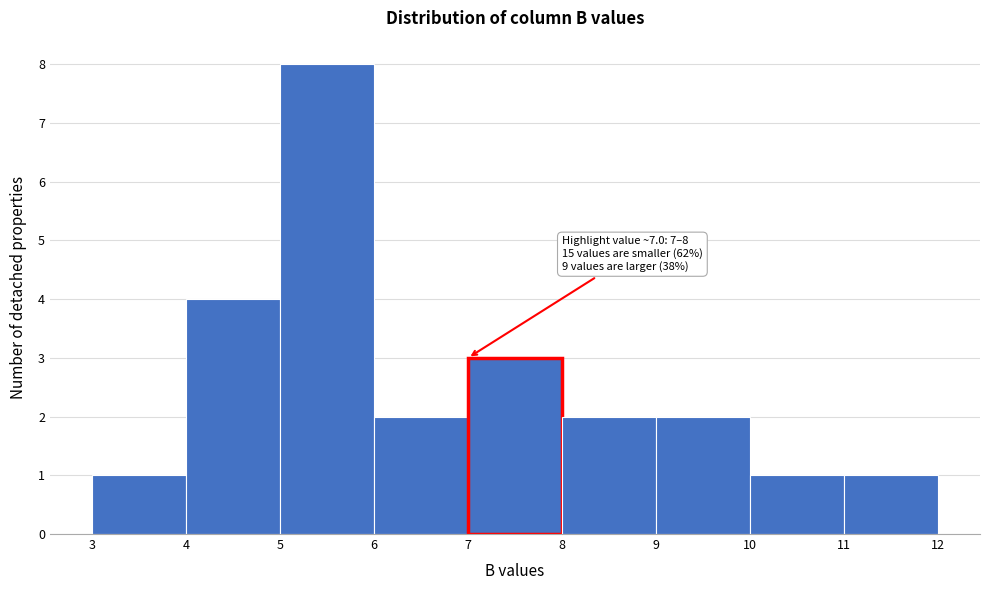

Which range on the x-axis has the tallest bar?

5 to 6